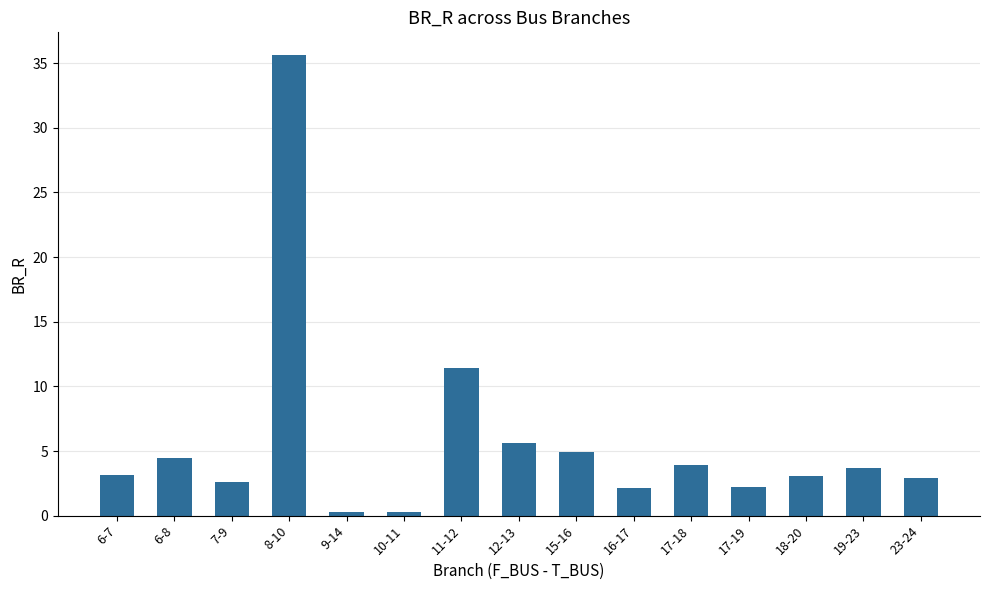

What is the sum of all values?

86.2